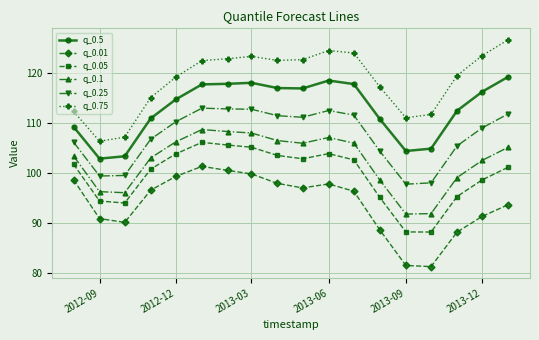

Which series has the largest total across all categories?

q_0.75